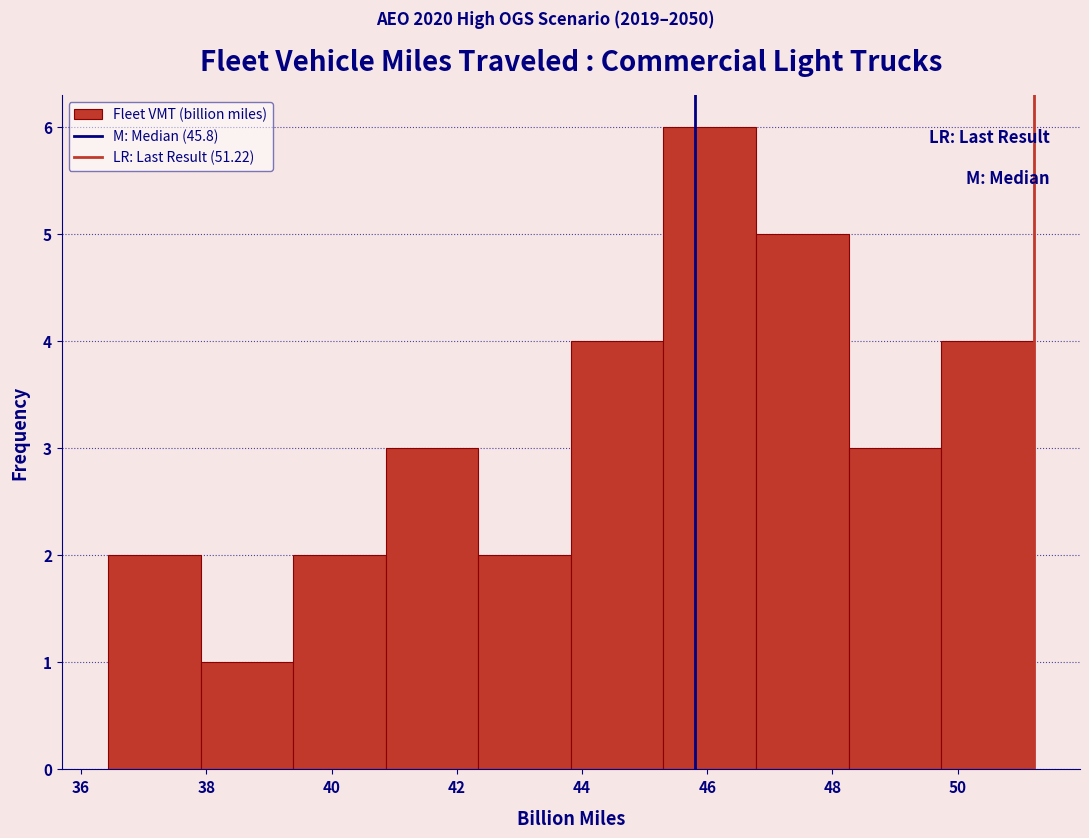

Reading left to right, list every bar in this chart as the range it spans on the x-axis followed by its height. Neither the bar edges nor the heights are printed on the chart, so give them approximately, as read against the axes.

36.4 to 38.0: 2
38.0 to 39.4: 1
39.4 to 40.8: 2
40.8 to 42.4: 3
42.4 to 43.8: 2
43.8 to 45.4: 4
45.4 to 46.8: 6
46.8 to 48.2: 5
48.2 to 49.8: 3
49.8 to 51.2: 4